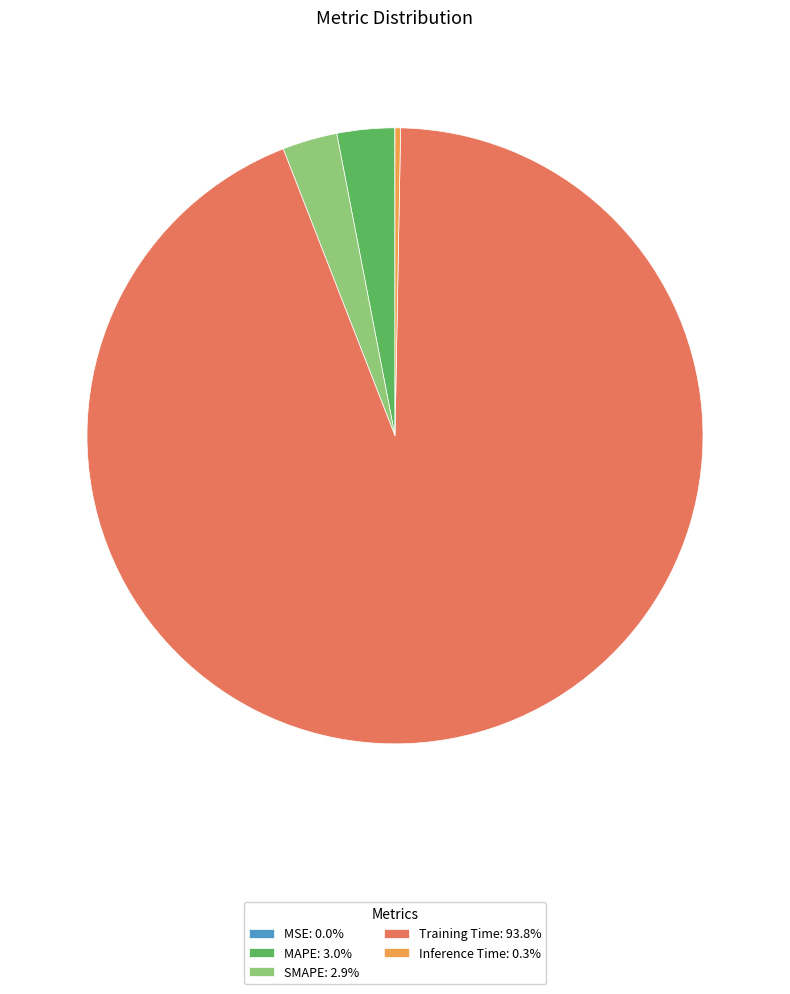

Does any single category account for the majority?

Yes